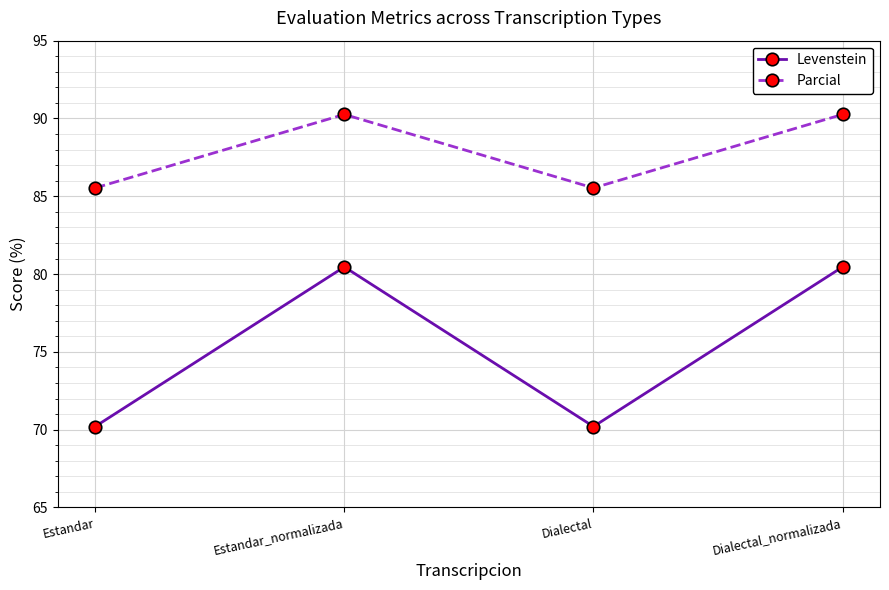

At which category does Parcial reach its first local valley?

Dialectal